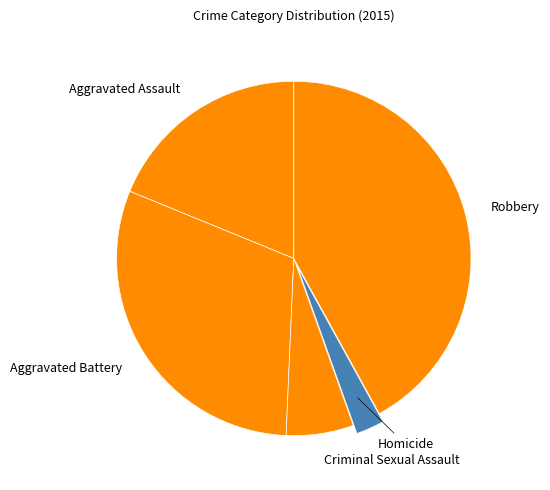

The Aggravated Battery slice represents 20% of the pie. True or false?

False